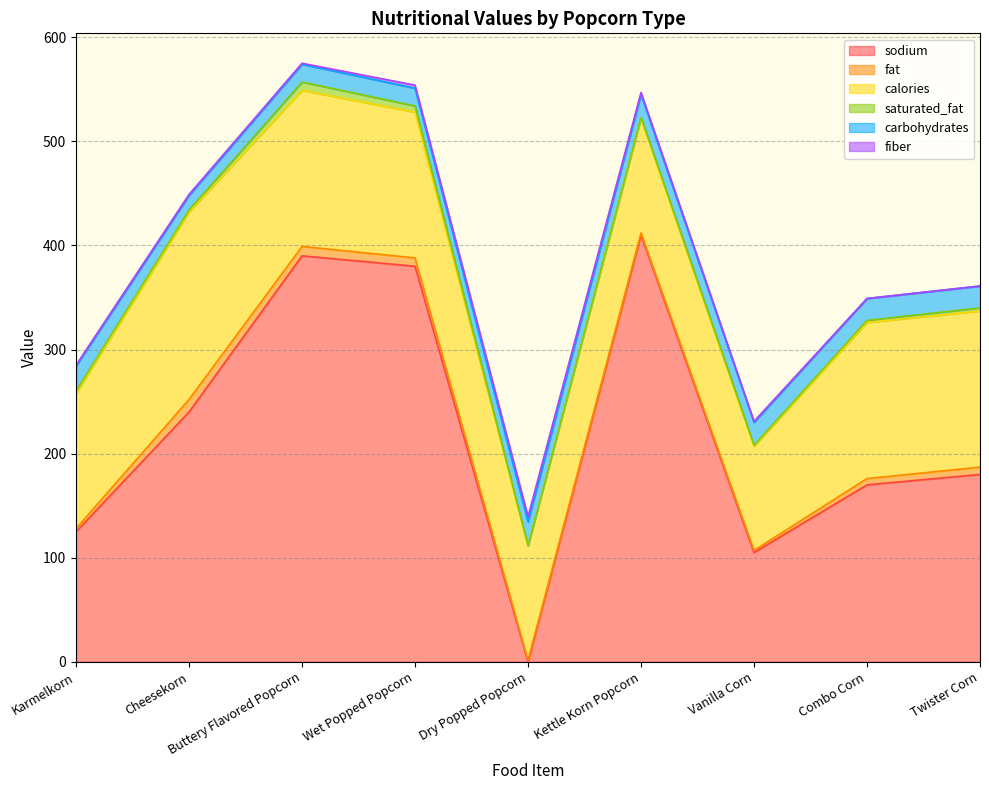

The value of carbohydrates at Buttery Flavored Popcorn is 17.0. True or false?

True